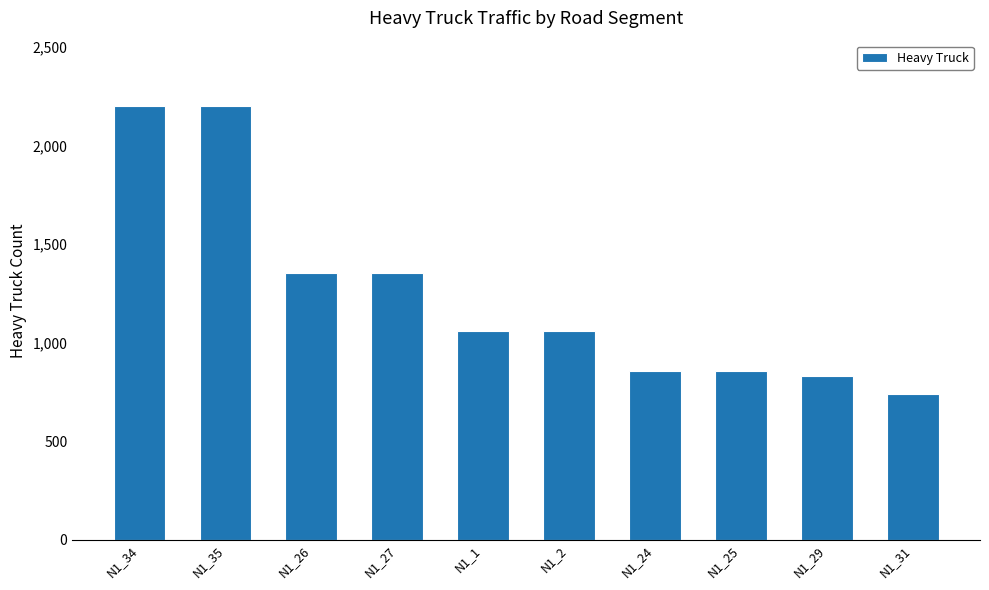

What is the label of the 10th bar from the right?

N1_34